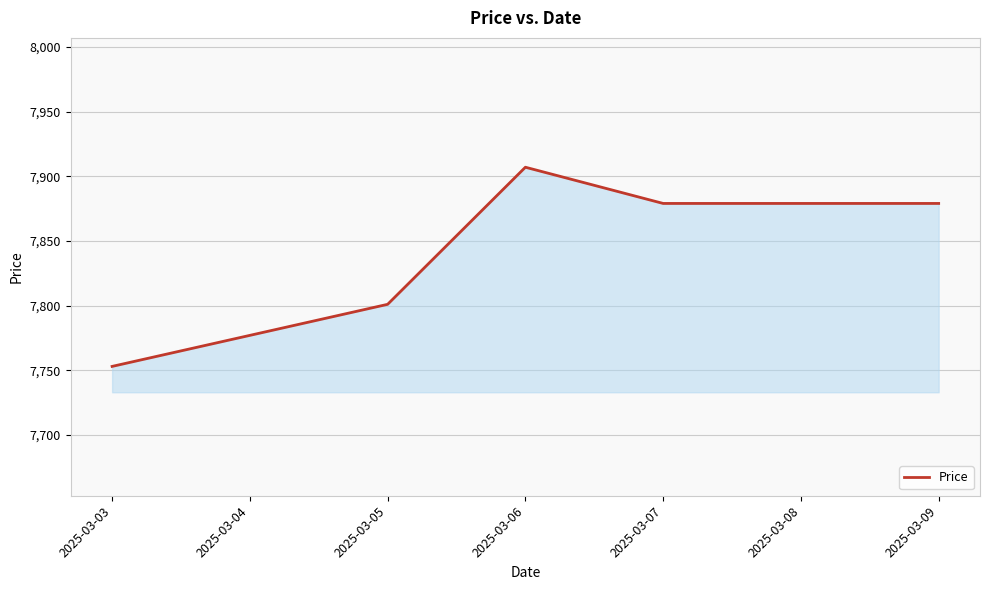

What is the smallest value displayed?

7753